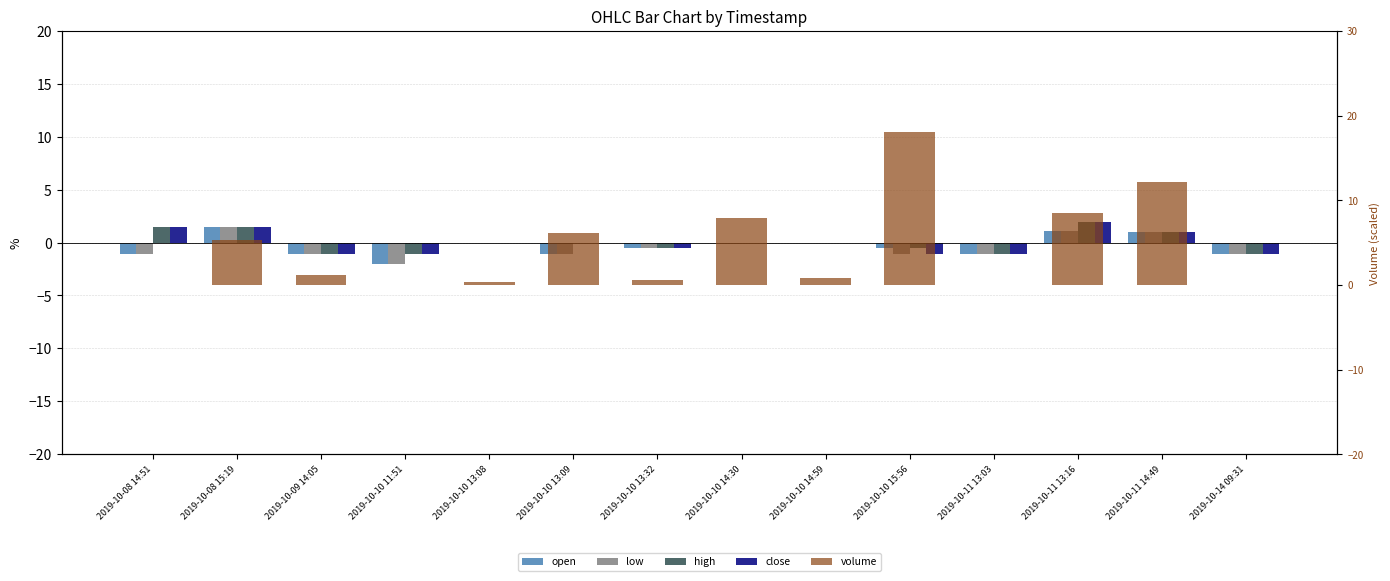

At which label does high first exceed 0?

2019-10-08 14:51